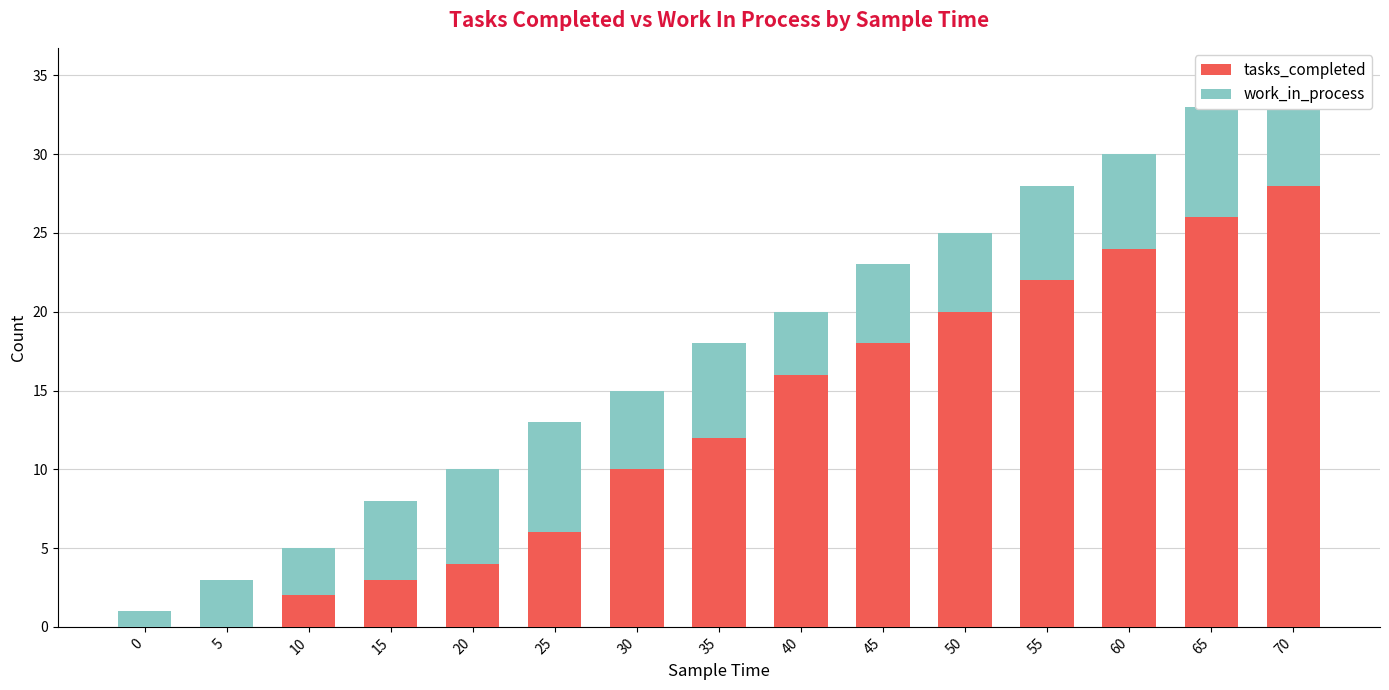

At which category is the sum across all series the highest?

70